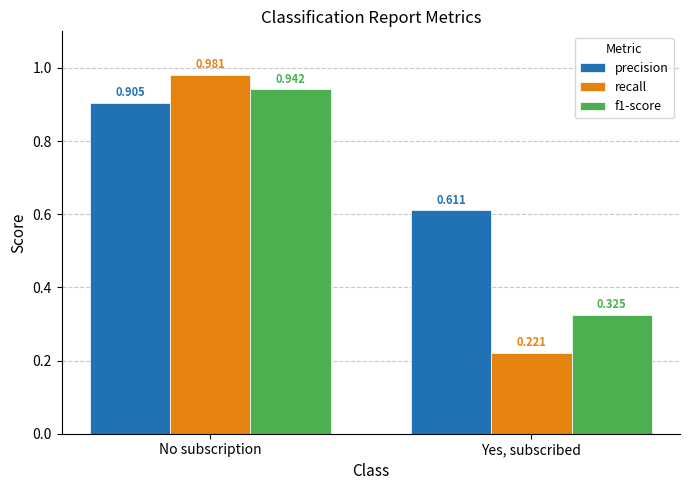

What is the sum of all precision values?

1.5